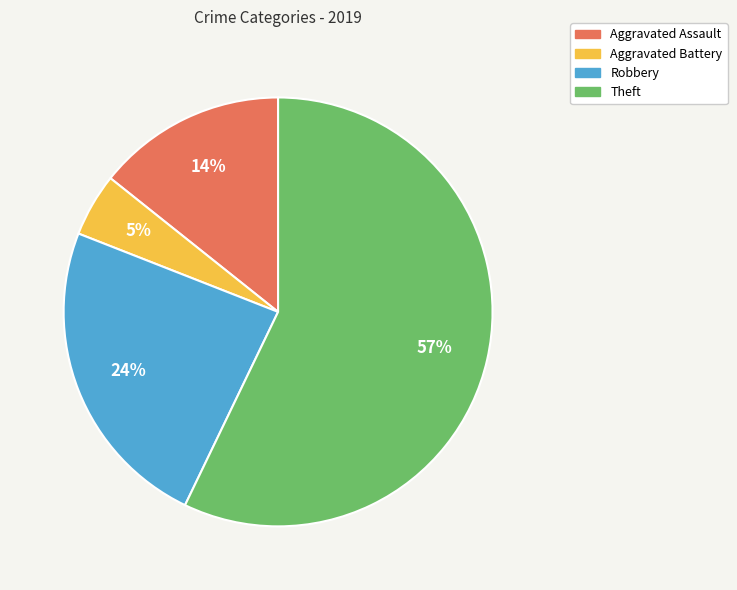

Does any single category account for the majority?

Yes